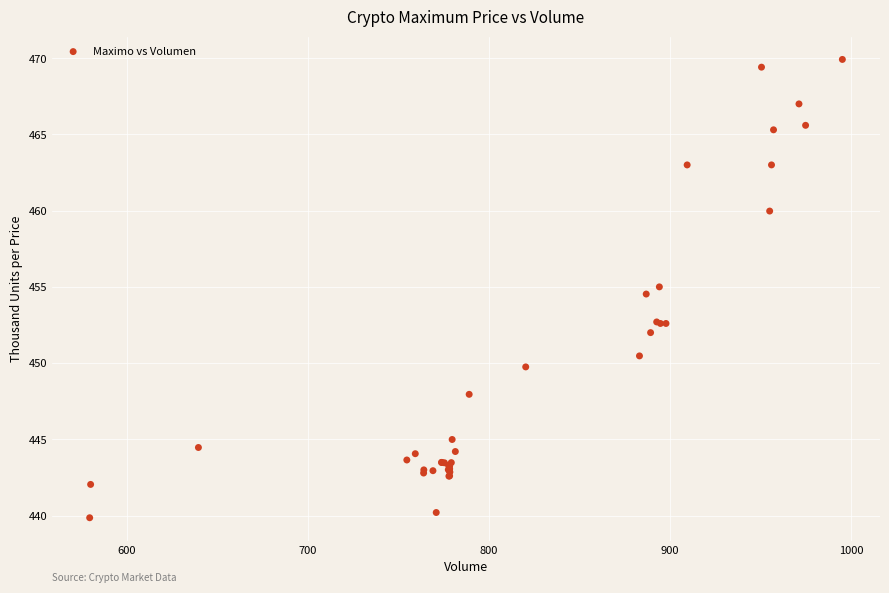

What Y value in the scatter plot is closest to 454?

454.5